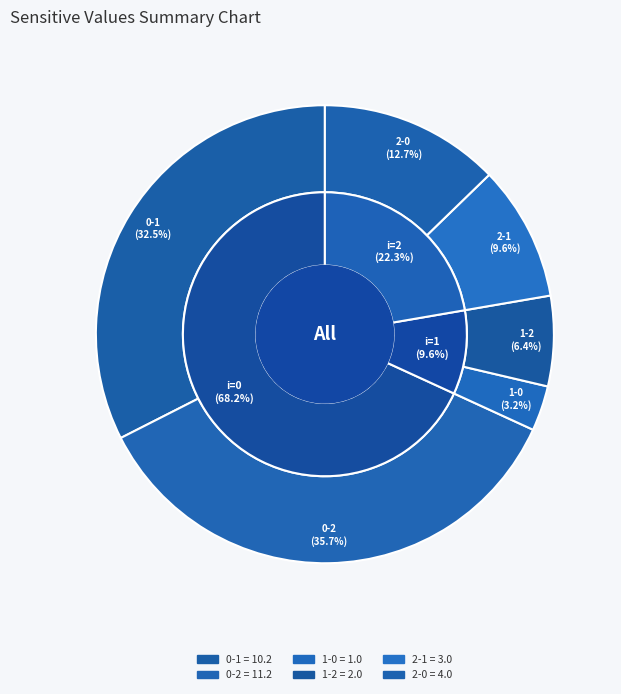

Is there any slice that represents more than half of the pie?

No